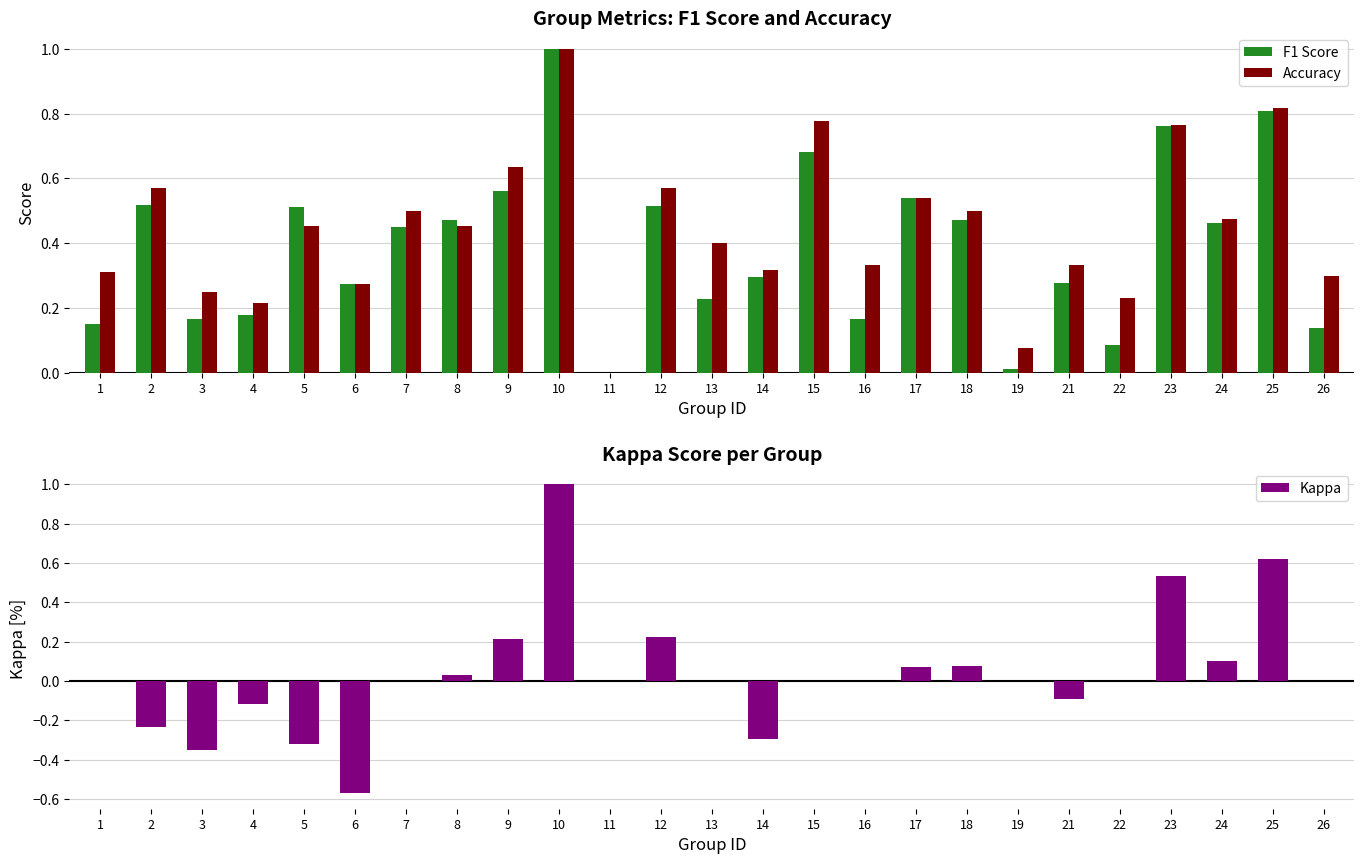

The value of Accuracy at 26 is 0.1. True or false?

False